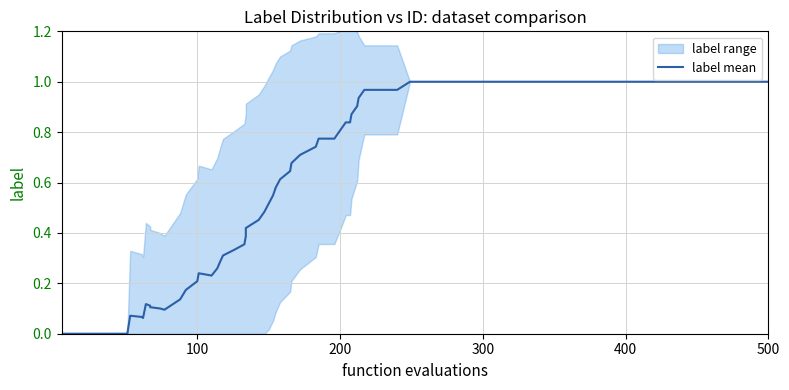

Rank the series by their maximum value, from lowest to highest.

label_lower, label_mean, label_upper